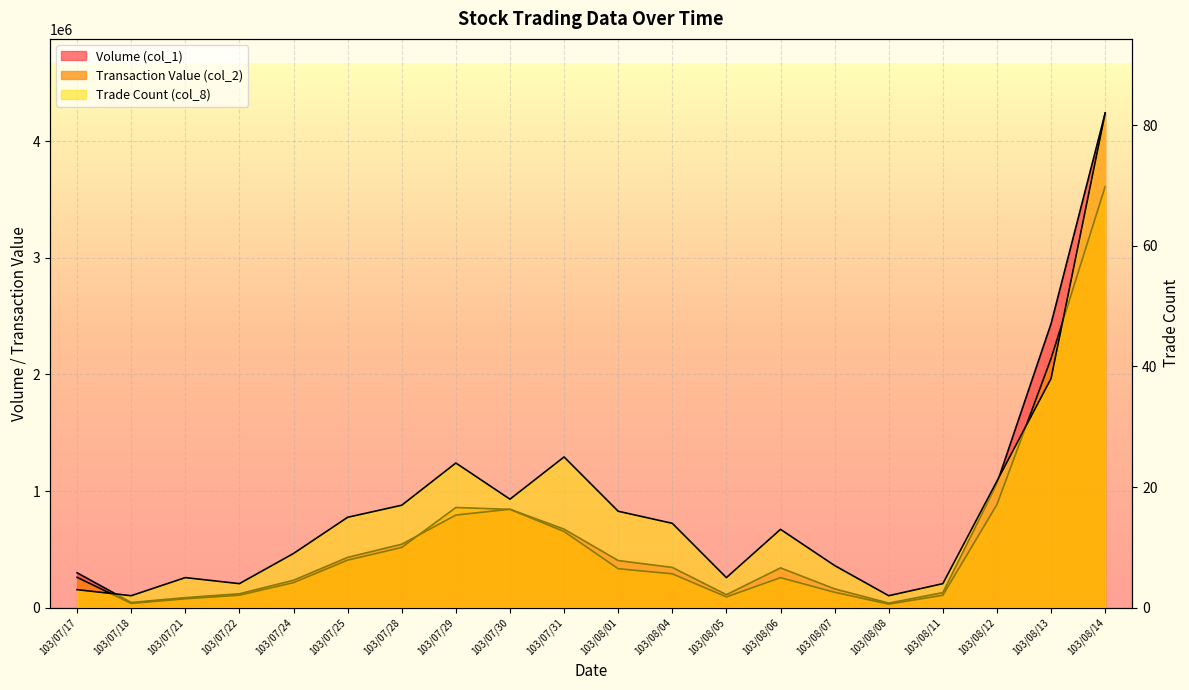

Is it true that Volume (col_1) equals 162000 at 103/08/07?

True